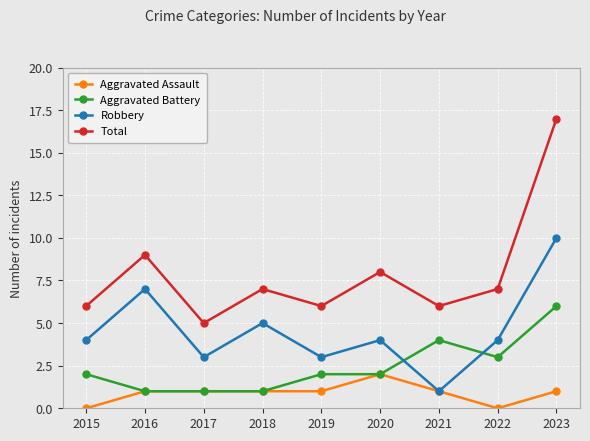

True or false: Robbery has a value of 1 at 2021.

True